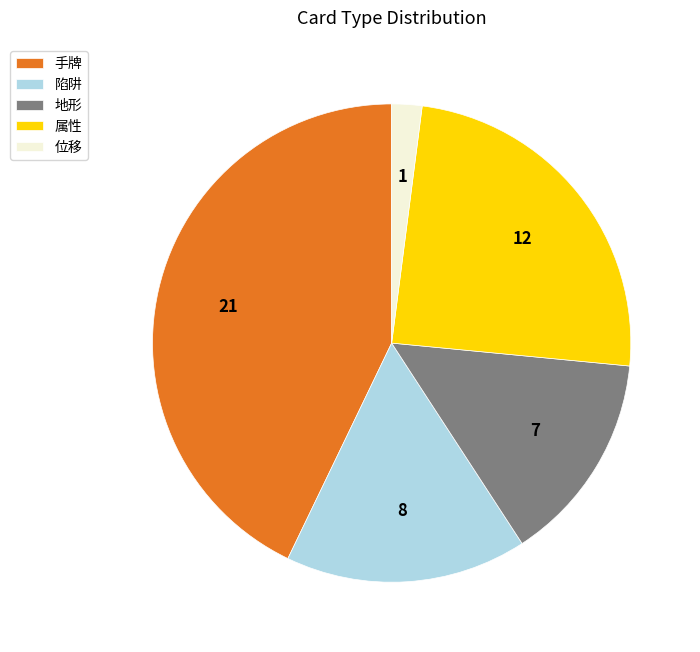

Is the sum of 地形 and 手牌 greater than half?

Yes